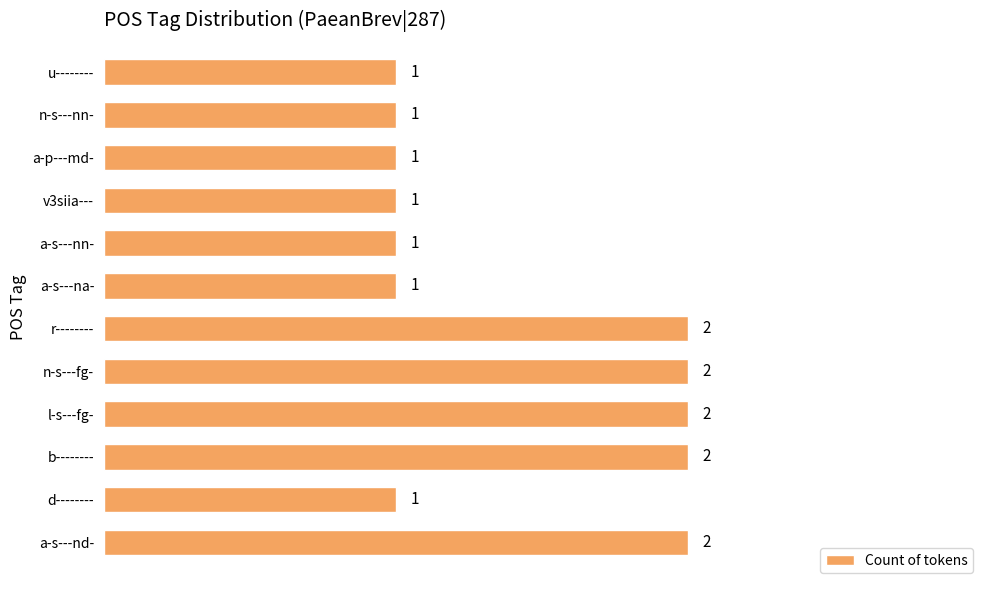

How many bars are there in total?

12